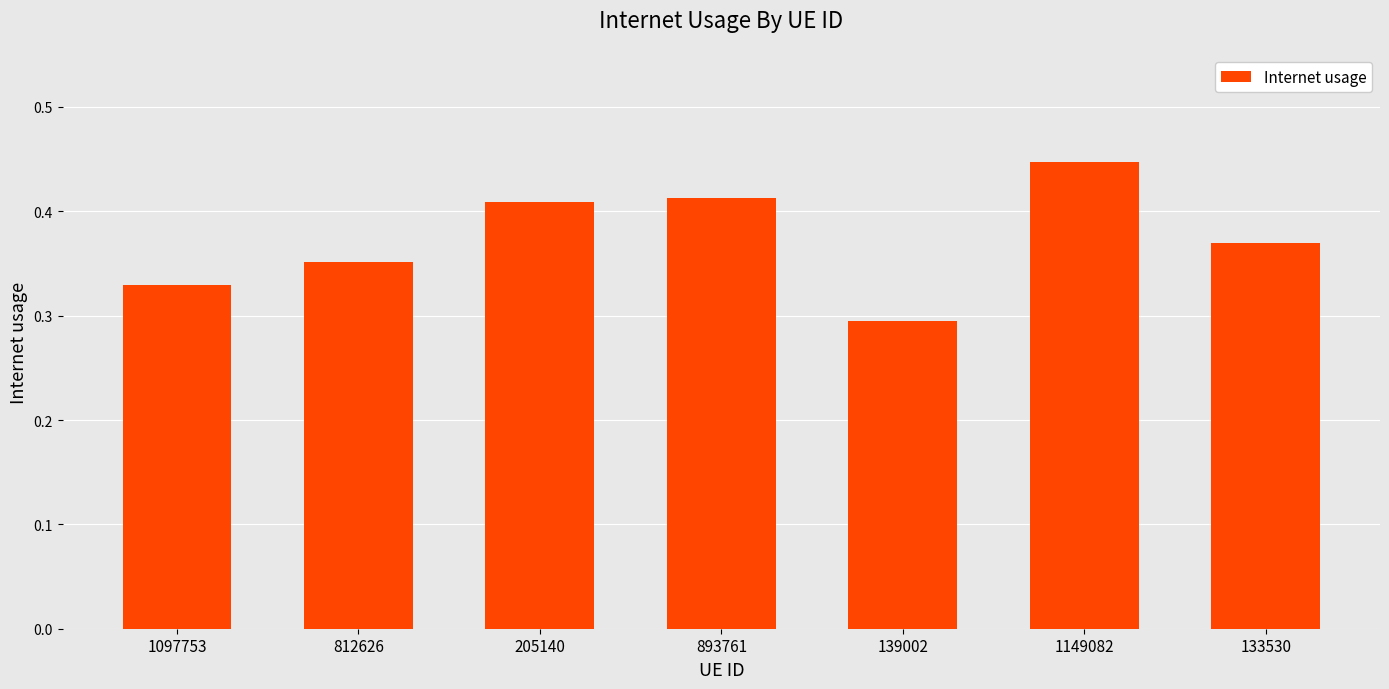

Count the values in the range 0 to 1.

7